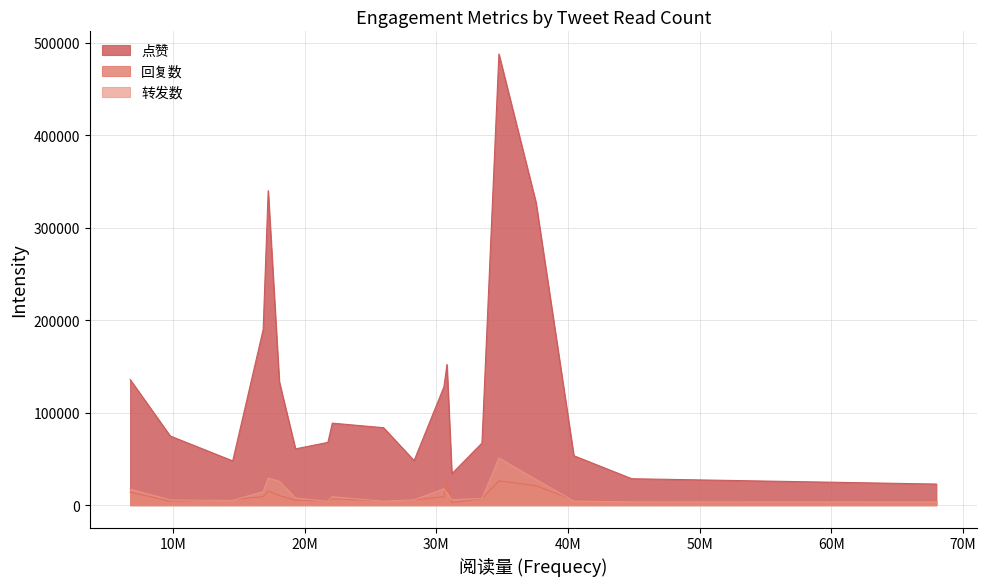

Rank the series by their maximum value, from lowest to highest.

回复数, 转发数, 点赞